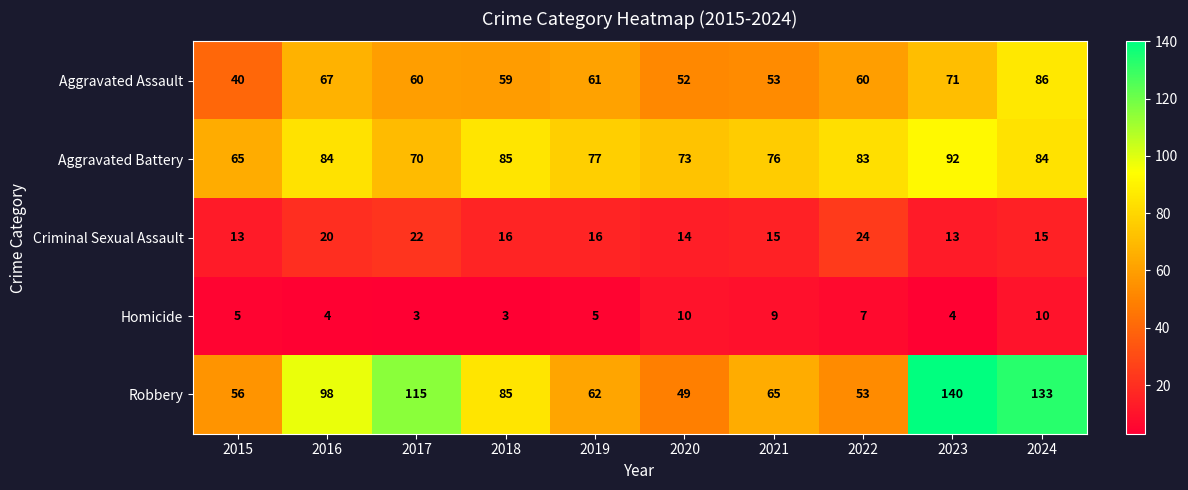

Rank the series at 2023 from highest to lowest value.

Robbery, Aggravated Battery, Aggravated Assault, Criminal Sexual Assault, Homicide